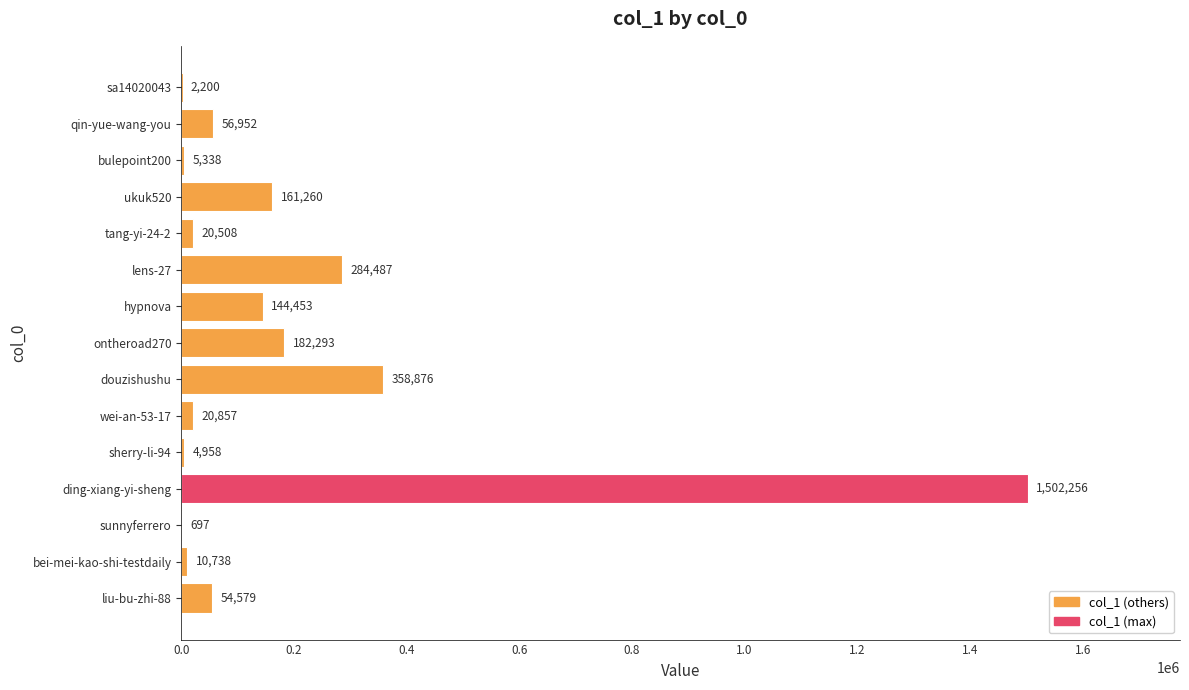

The chart shows a value of 20857 at wei-an-53-17. True or false?

True